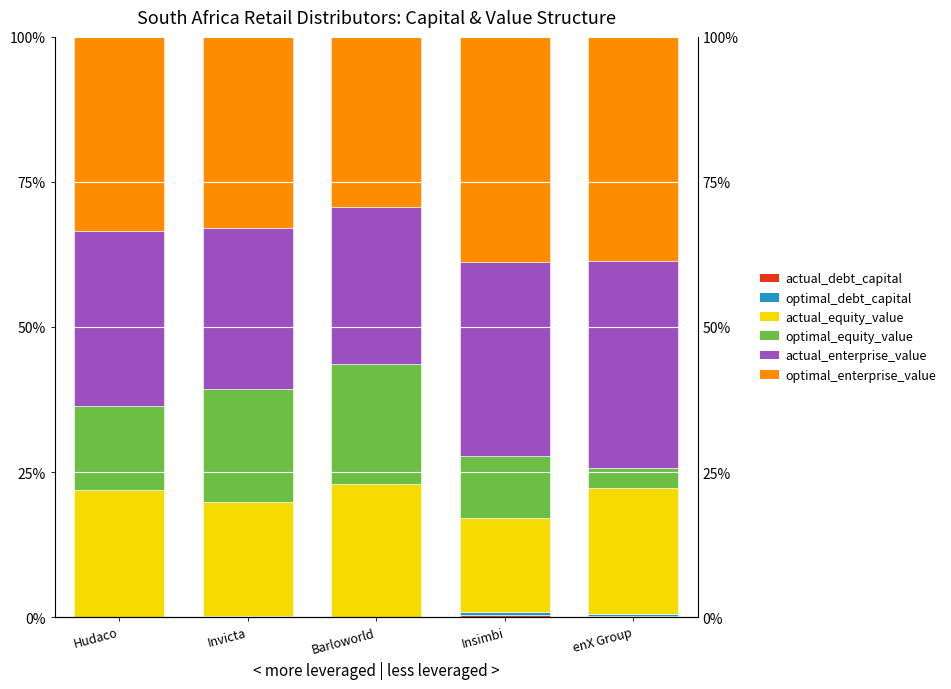

Which label corresponds to the largest value in the chart?

Insimbi